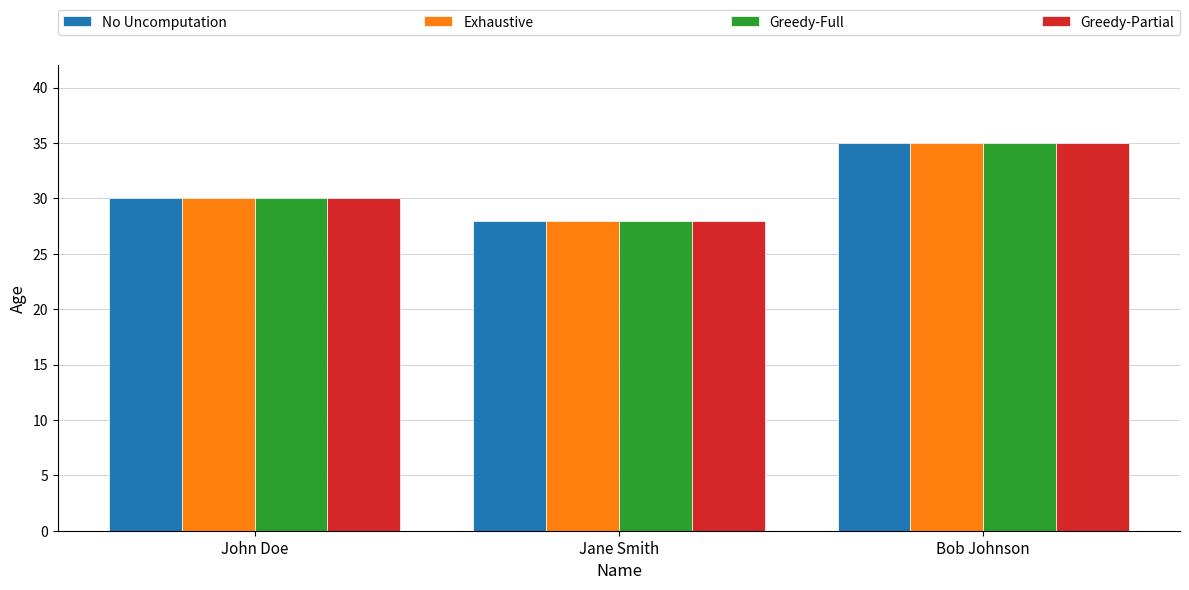

What is the minimum value shown in the chart?

28